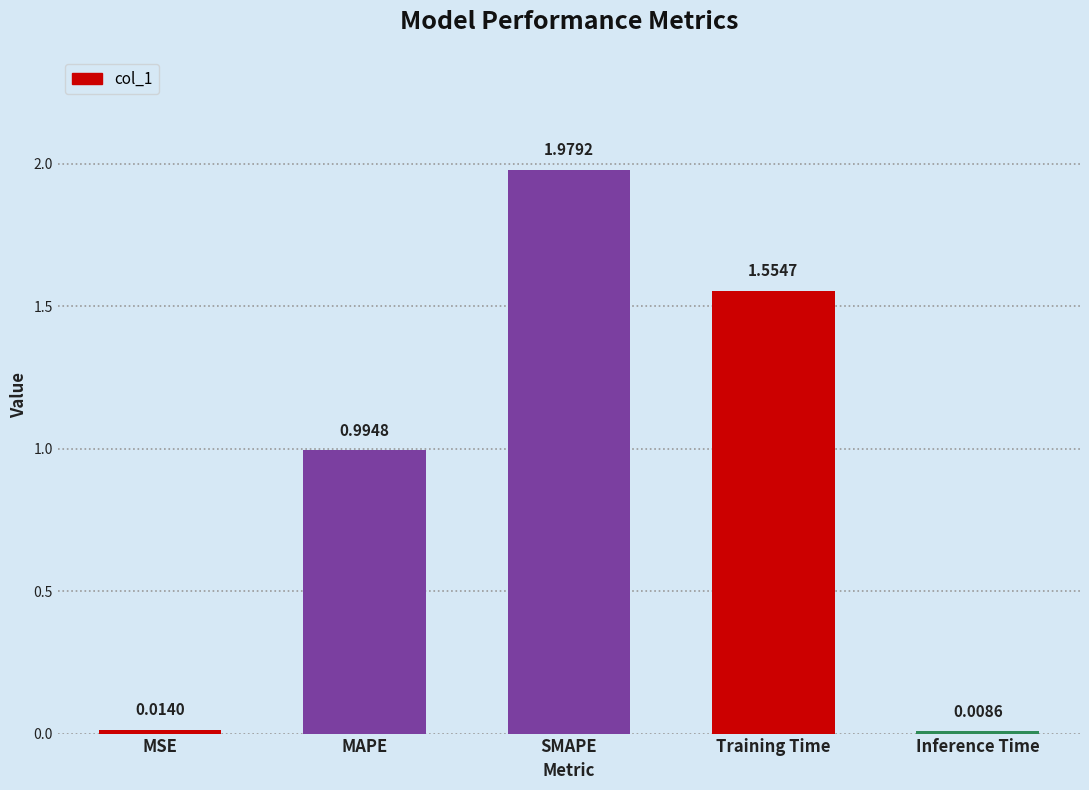

What is the sum of all values?

4.6